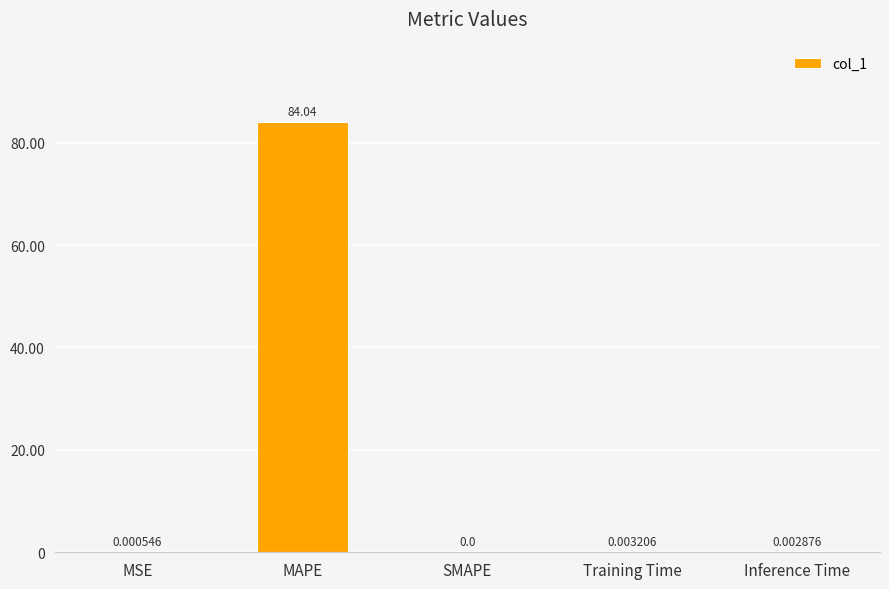

Which category has the highest value across all series?

MAPE